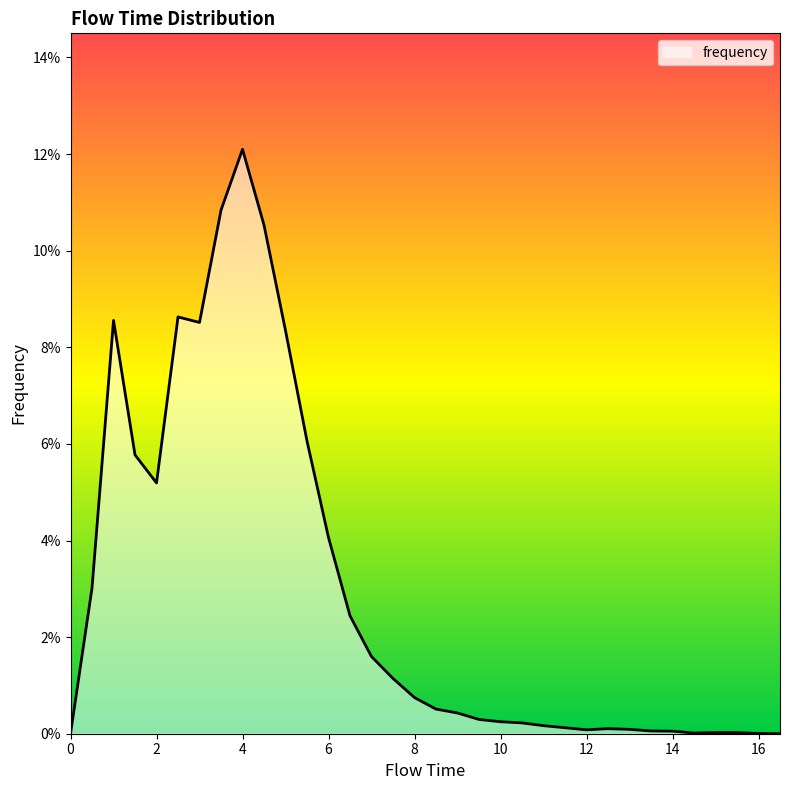

Is this an area chart (filled region under the line)?

Yes